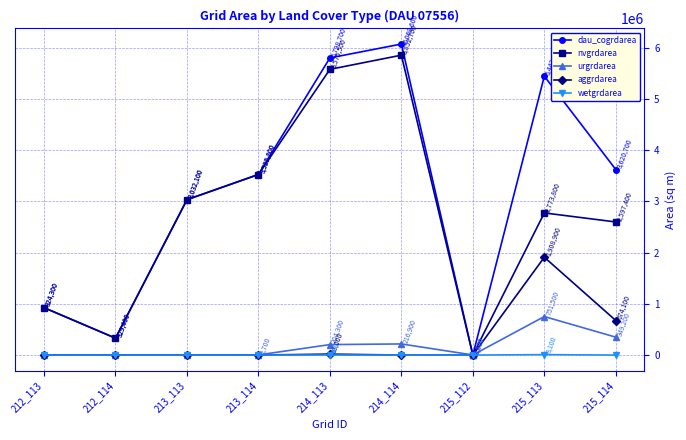

List the series in order of their peak value, lowest first.

wetgrdarea, urgrdarea, aggrdarea, nvgrdarea, dau_cogrdarea